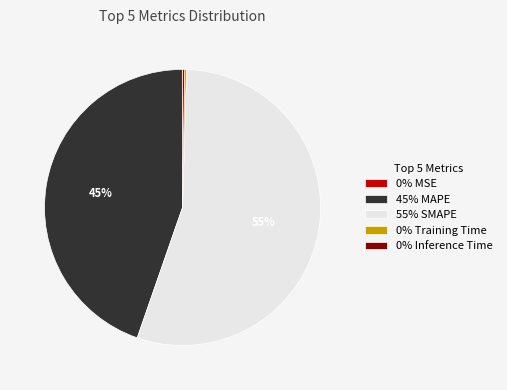

What percentage is the 55% SMAPE slice, to the nearest percent?

55%